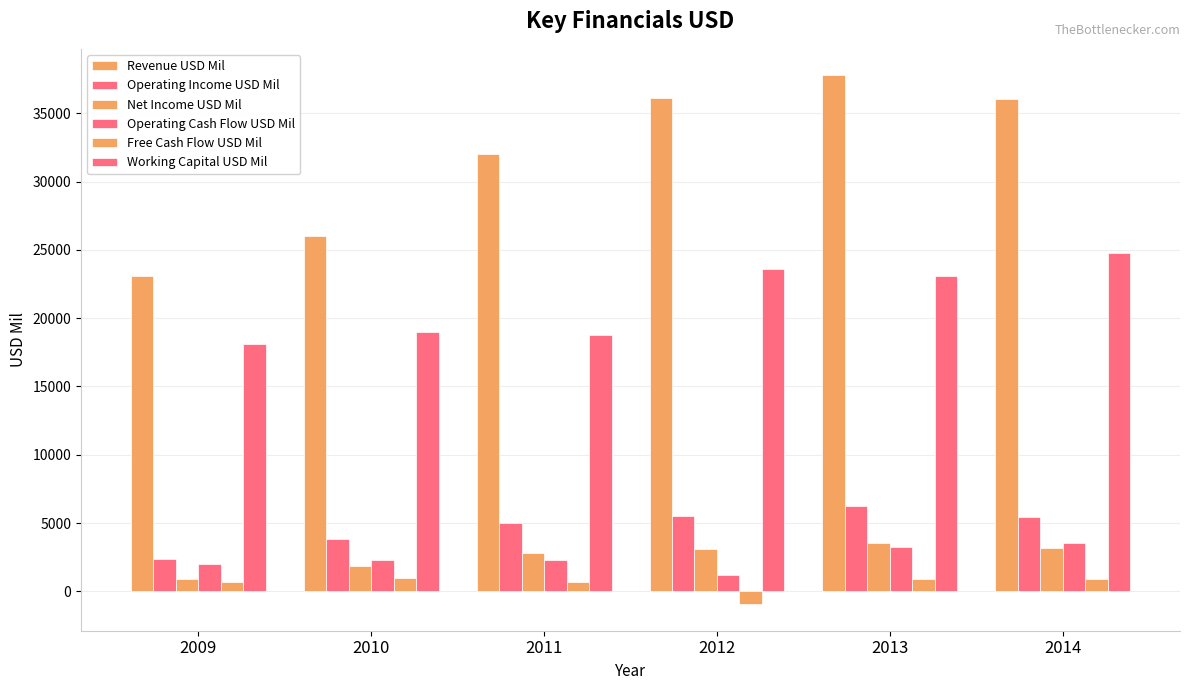

What is the average value of the Operating Income USD Mil series?

4734